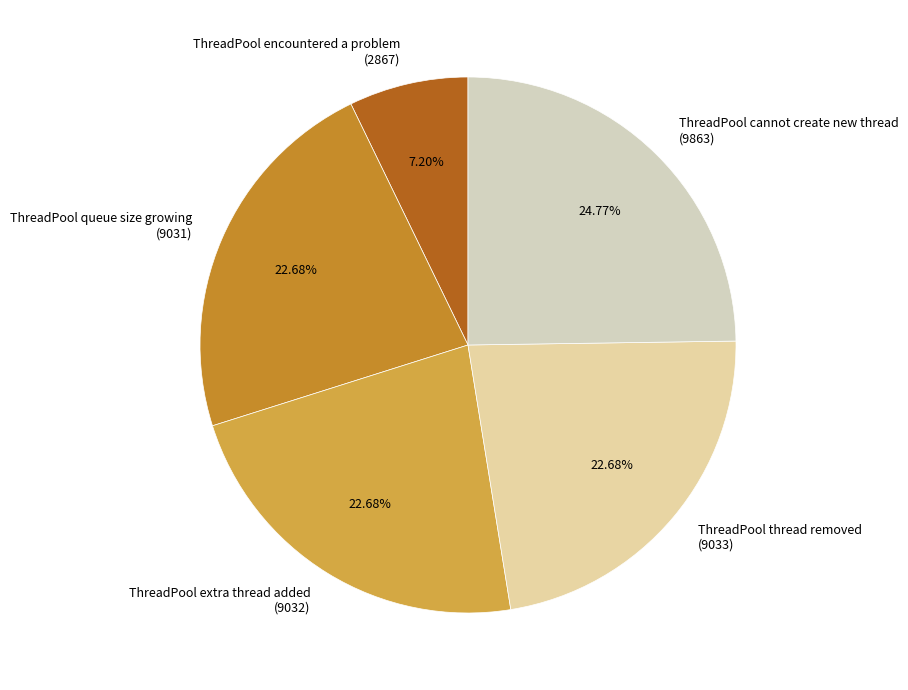

To the nearest percent, what percentage of the pie is ThreadPool thread removed?

23%